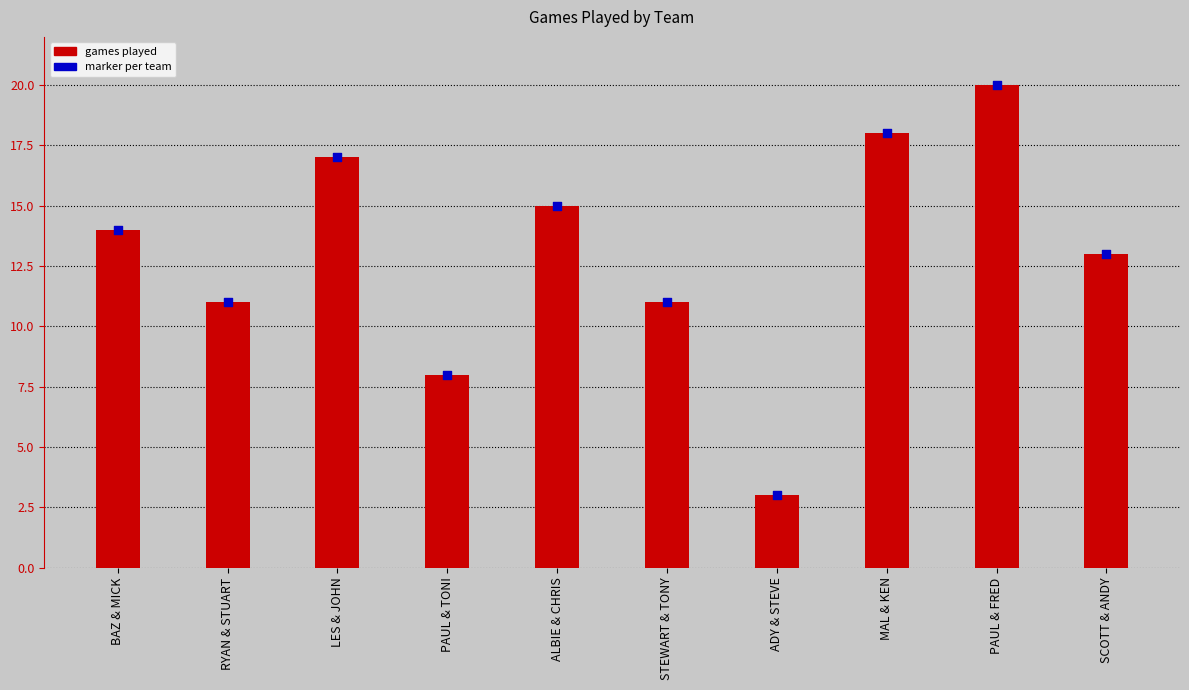

Is the value of games played at LES & JOHN greater than the value of marker at SCOTT & ANDY?

Yes